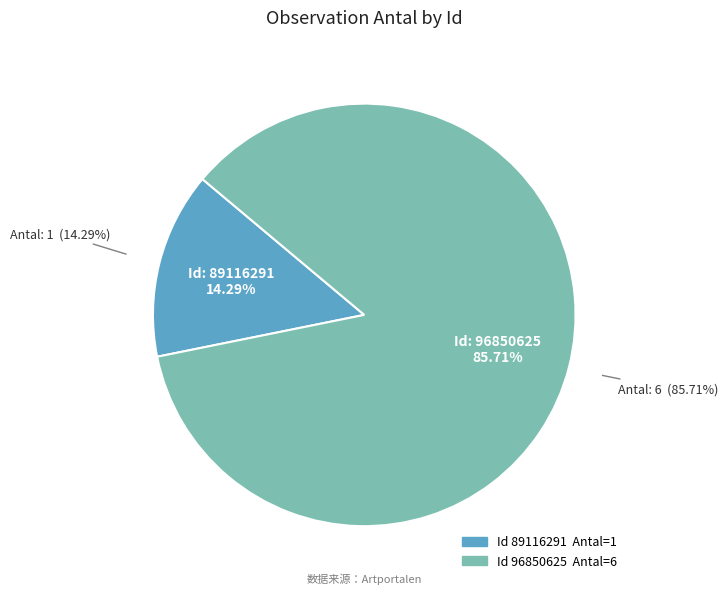

Which category has the smallest portion of the pie?

89116291